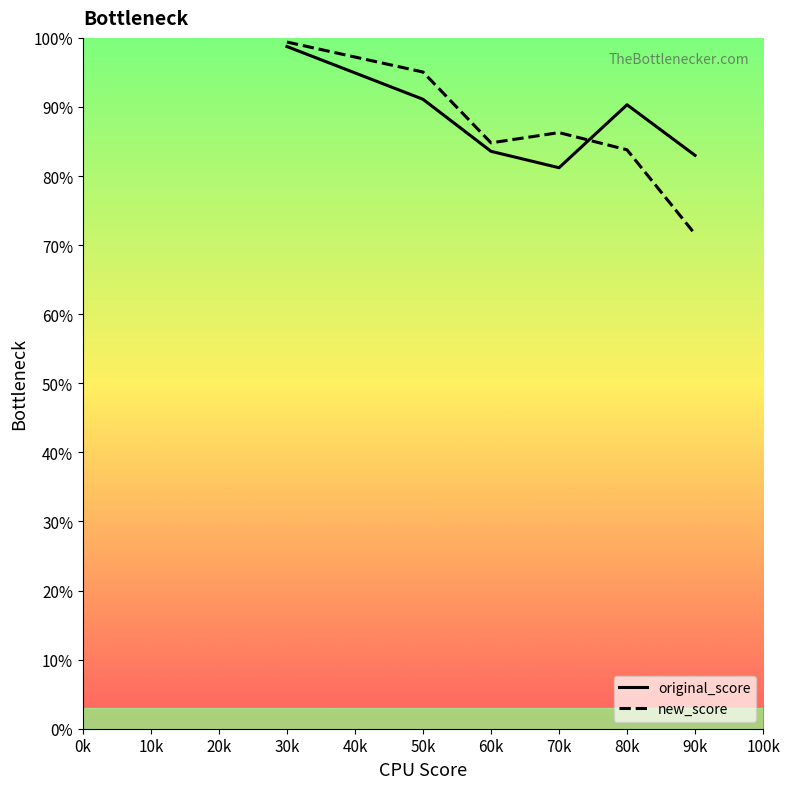

List the series in order of their overall mean, highest first.

original_score, new_score